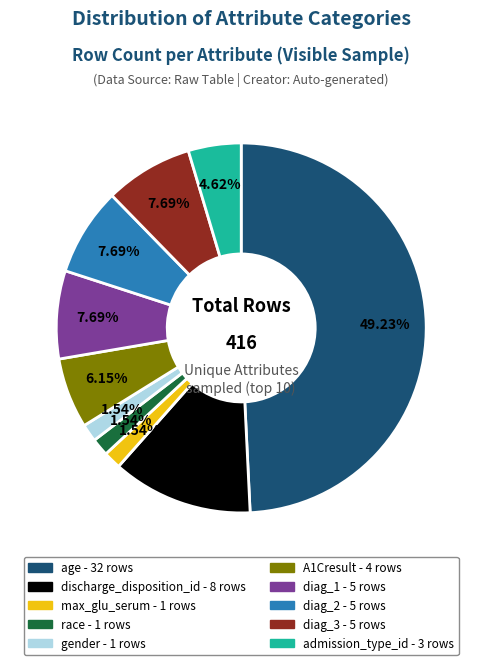

Count the number of slices in the pie.

10